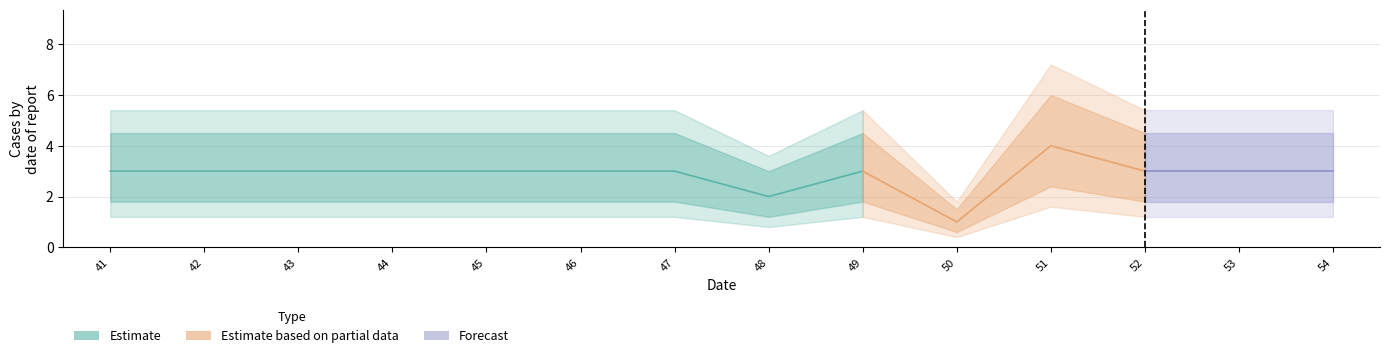

After their last crossing, which series has the higher values: Forecast or Estimate based on partial data?

Forecast